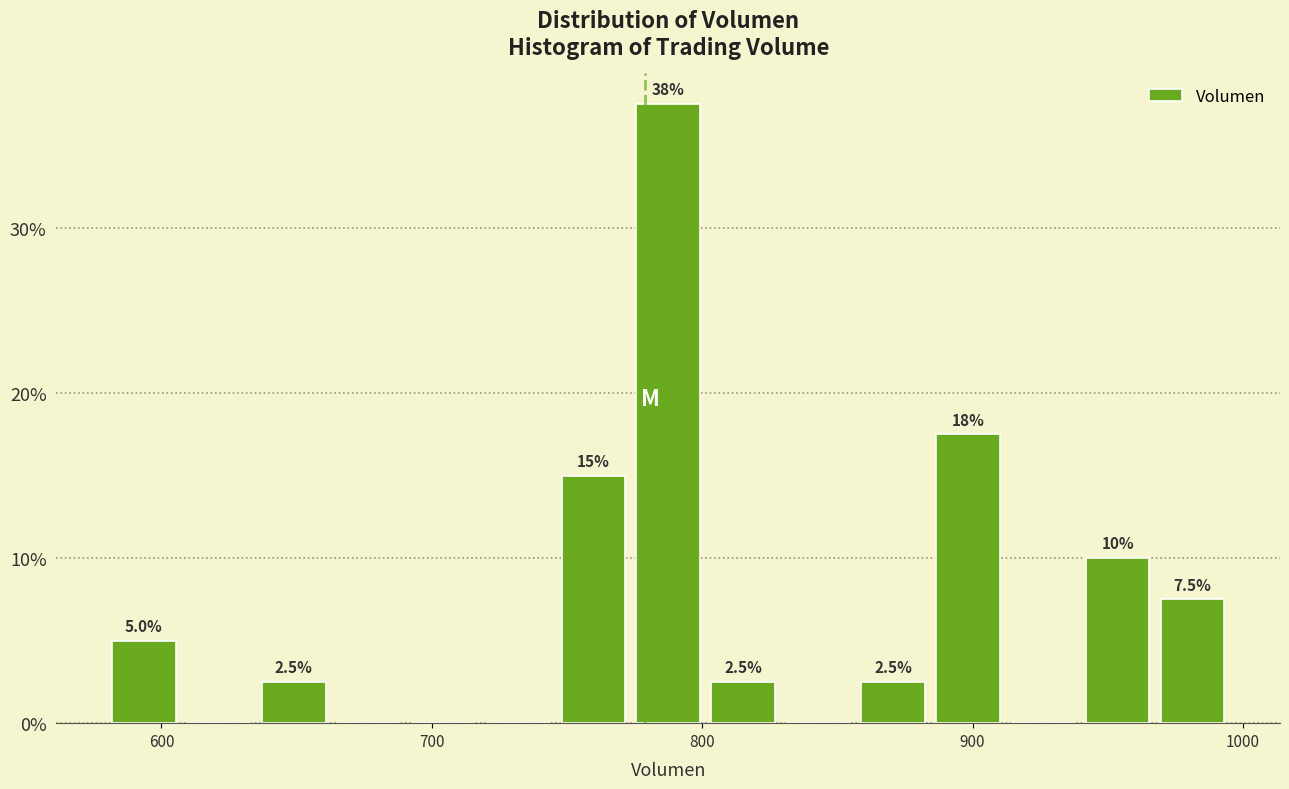

Around what value on the x-axis is the tallest bar? Give the approximate position of its centre, as read against the axis.

790